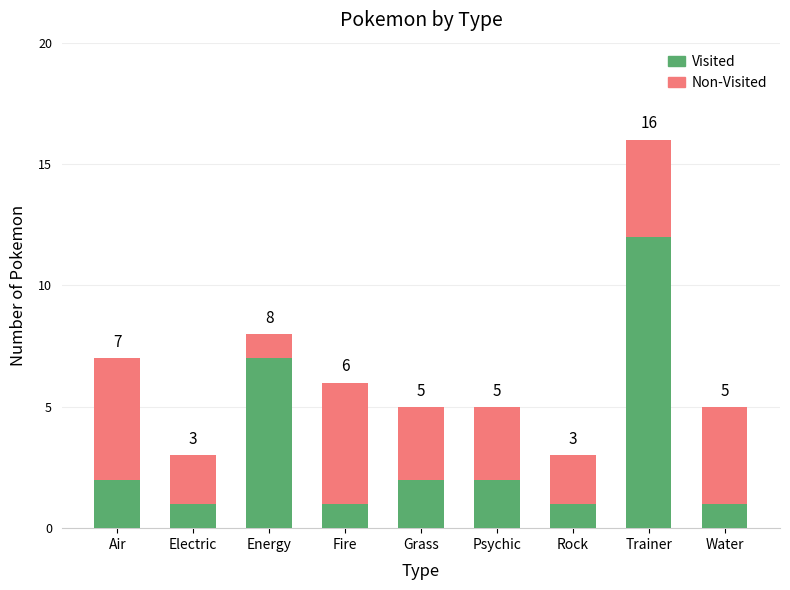

What is the value of the Visited bar at the 8th from the left?

12